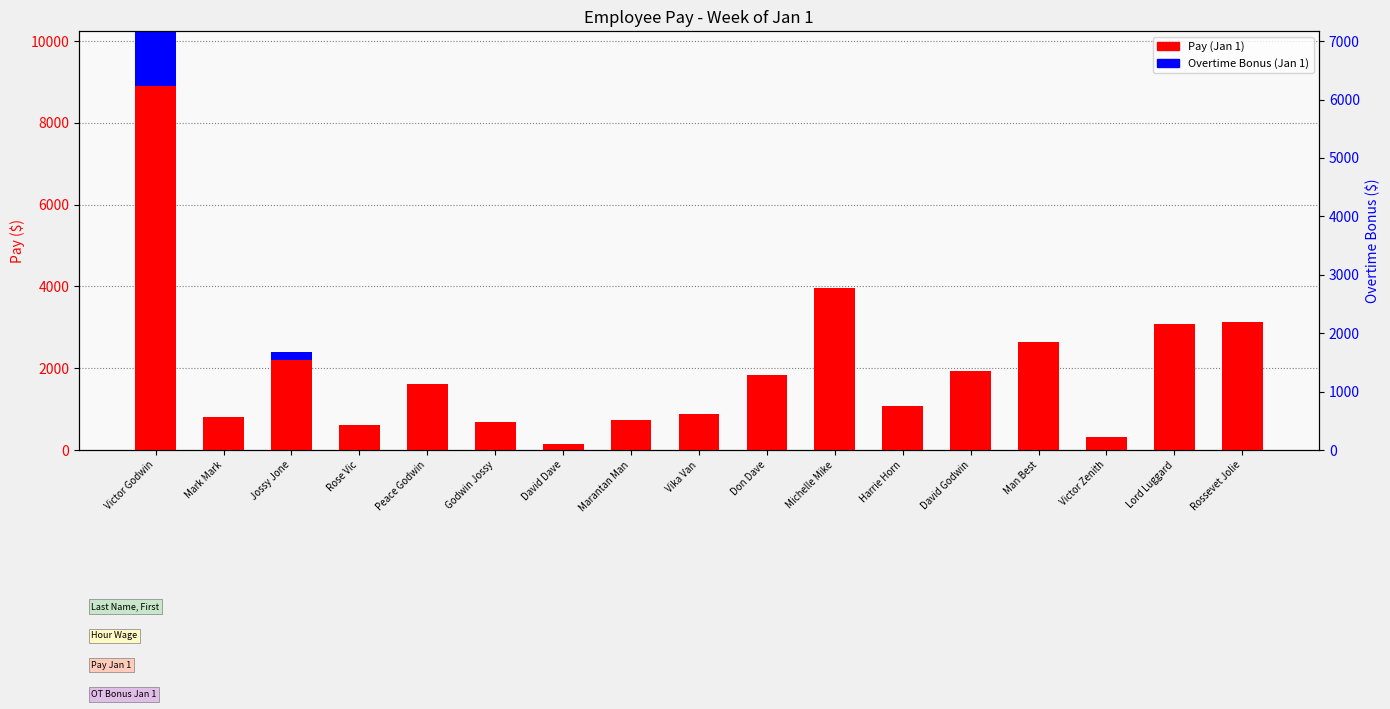

How many values in the Pay (Jan 1) series are below 1616?

8